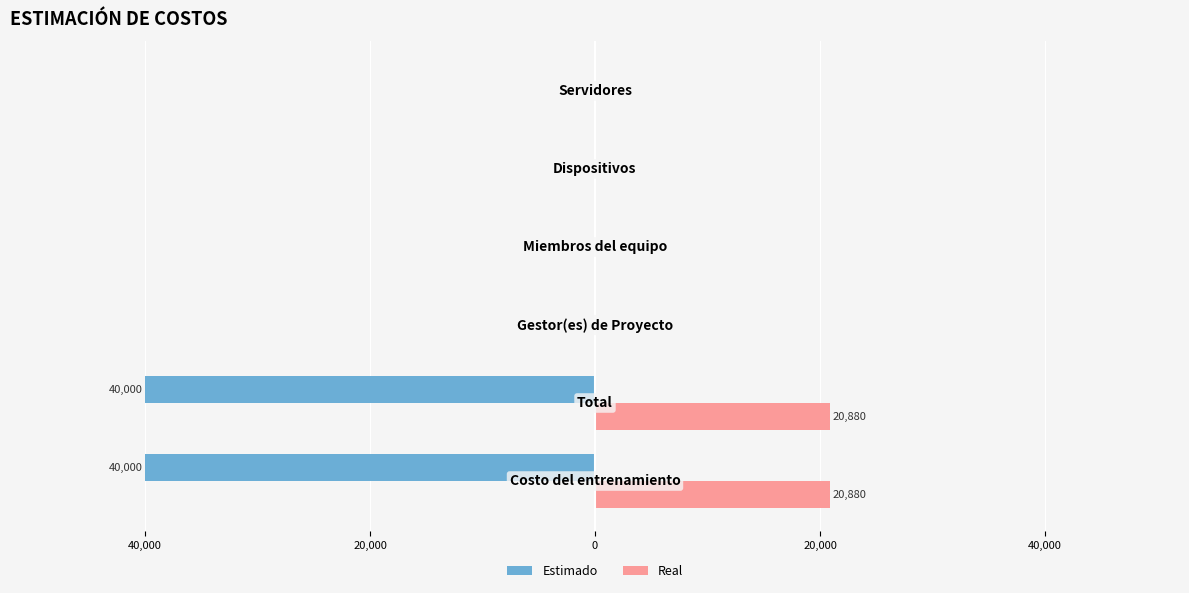

Reading left to right, transcribe all the data shown in this chart.

Estimado: 60,000=-40000	40,000=-40000	20,000=0	0=0	20,000=0	40,000=0
Real: 60,000=20880	40,000=20880	20,000=0	0=0	20,000=0	40,000=0